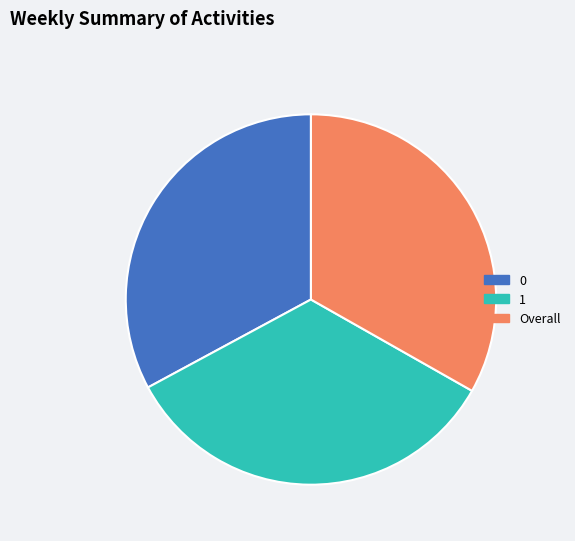

Is there a majority slice in this chart?

No